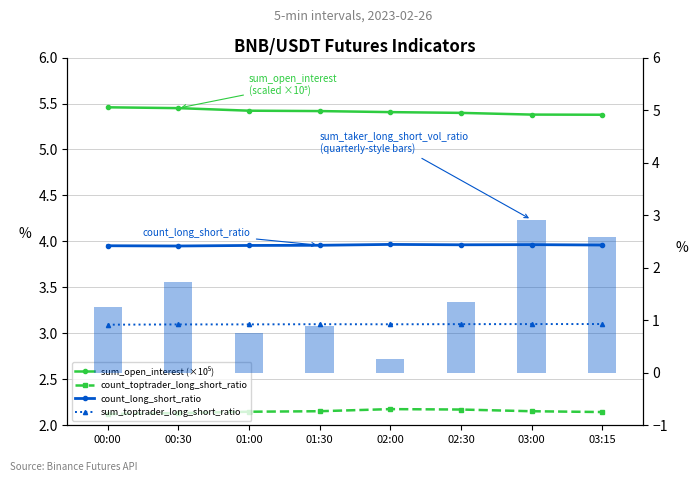

What is the label of the 3rd bar from the left?

01:00